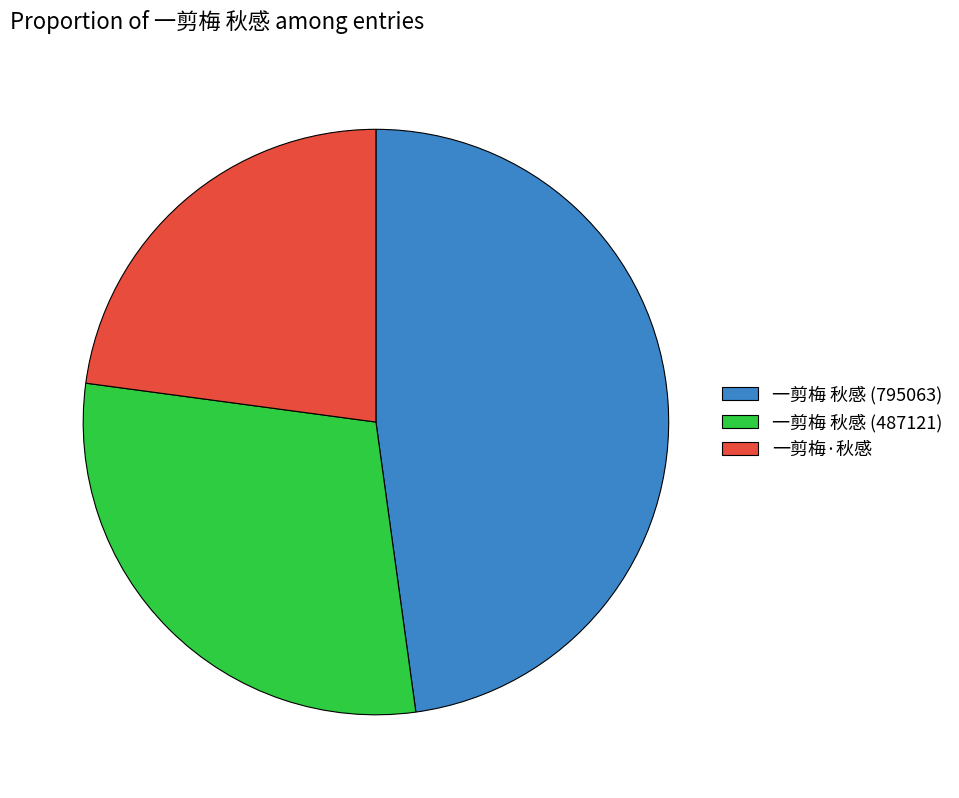

Is the sum of 一剪梅·秋感 and 一剪梅 秋感 (487121) greater than half?

Yes